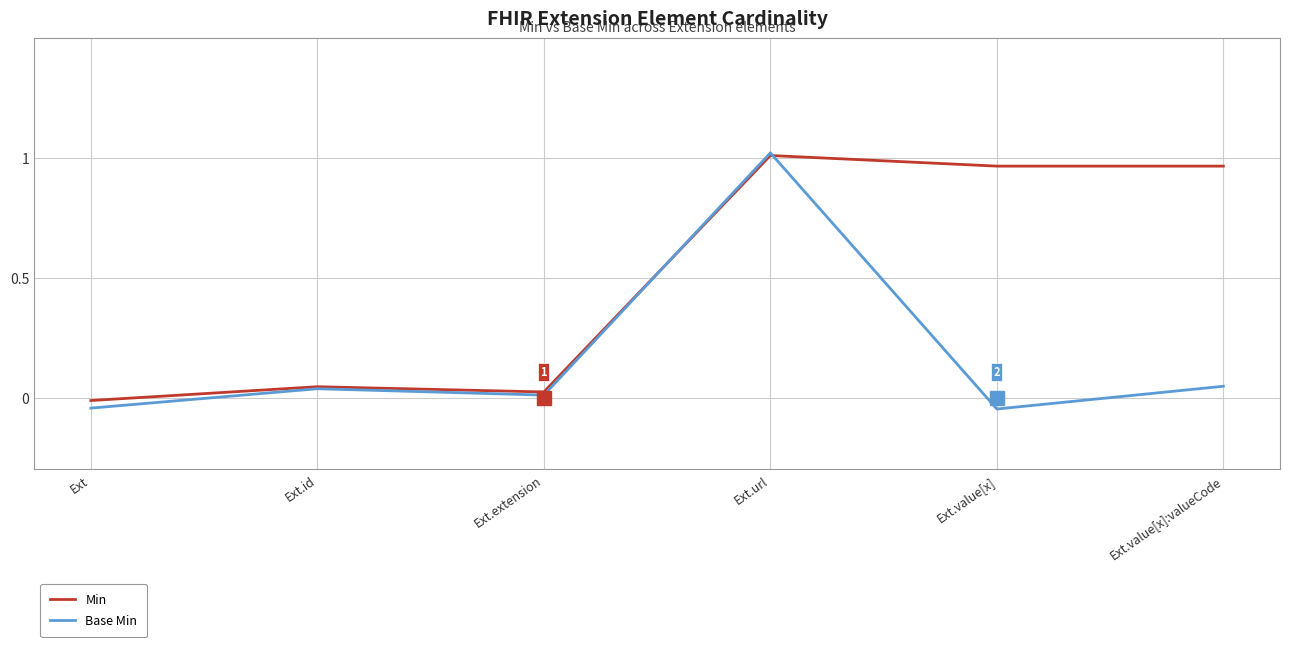

At which category is the sum across all series the highest?

Ext.url